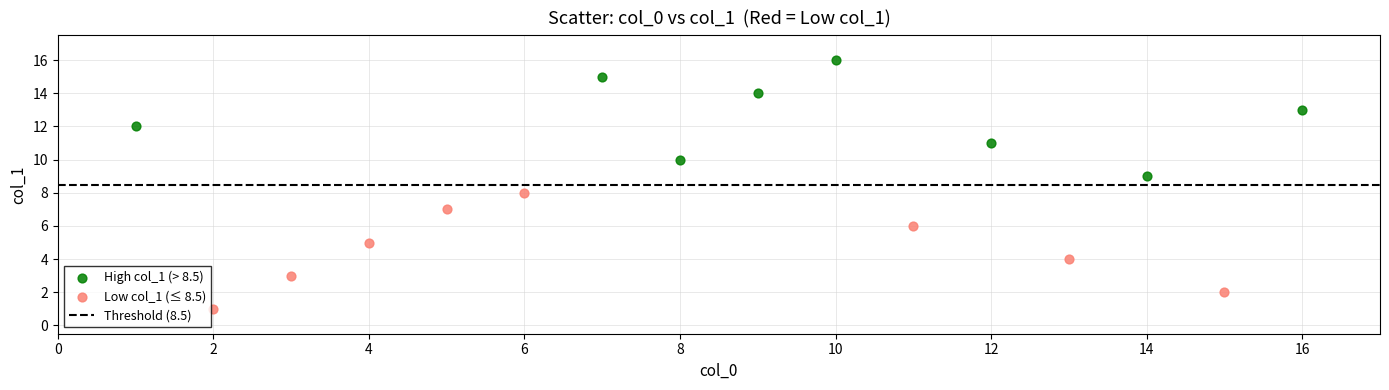

Which series reaches the maximum Y coordinate?

High col_1 (> 8.5)